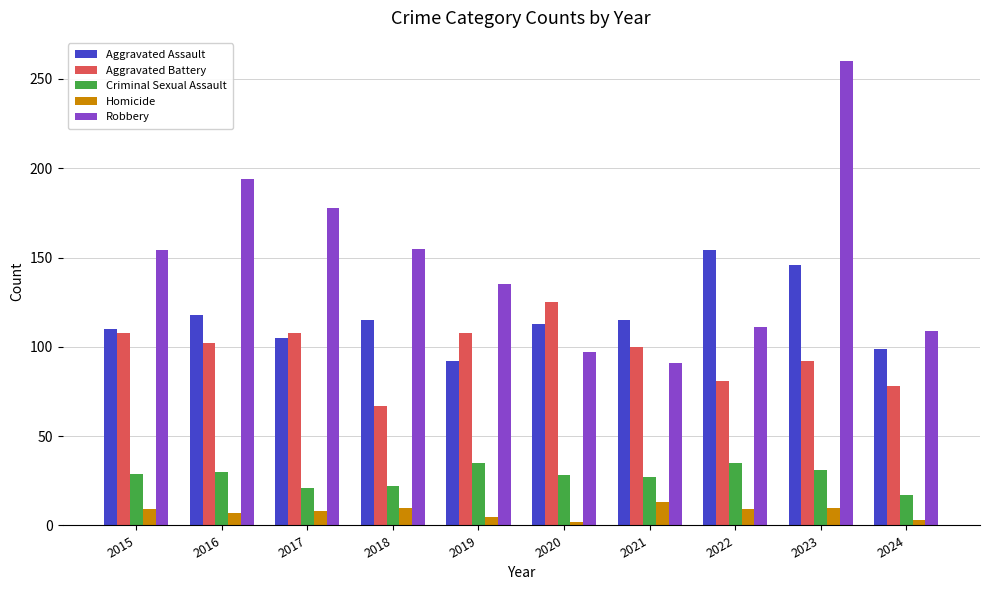

What is the spread (max minus min) of values at 2020?

123